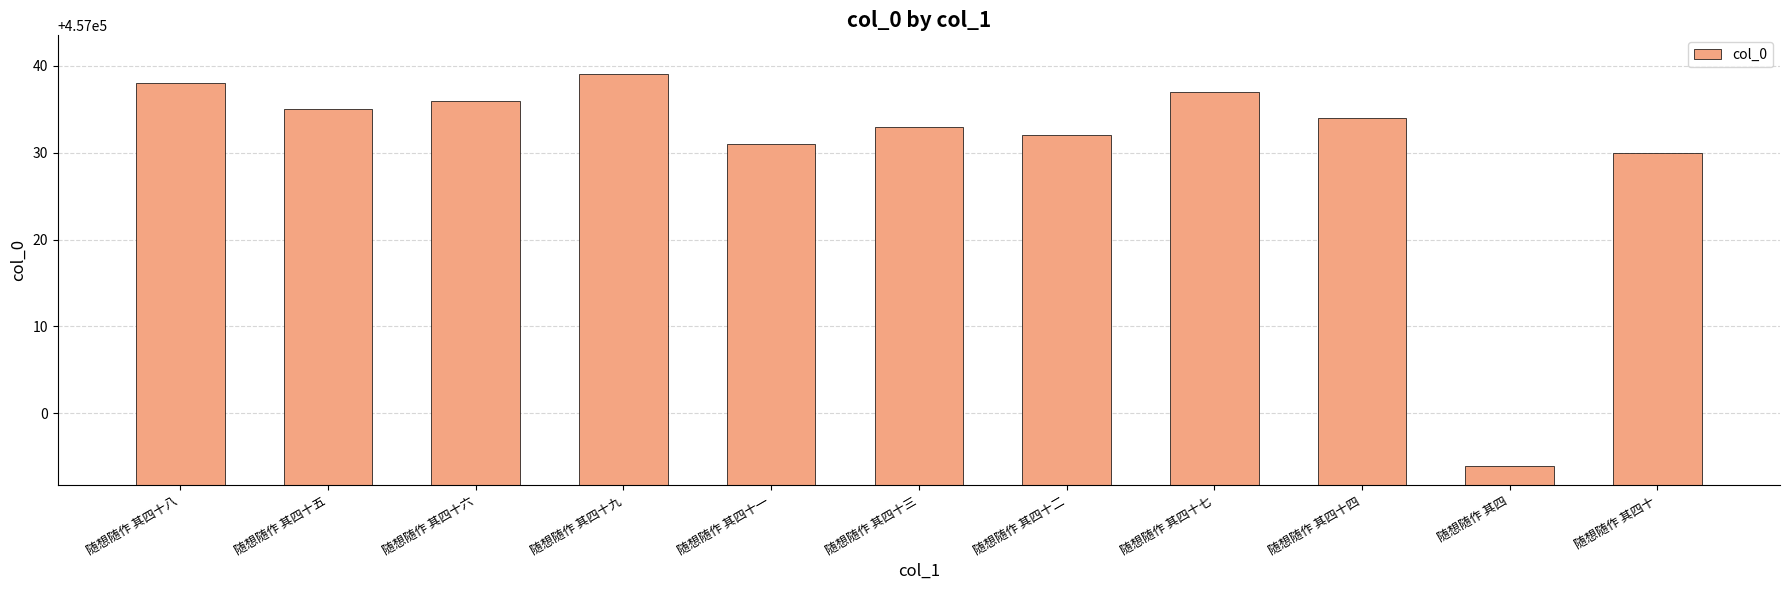

The chart shows a value of 457032 at 随想随作 其四十二. True or false?

True